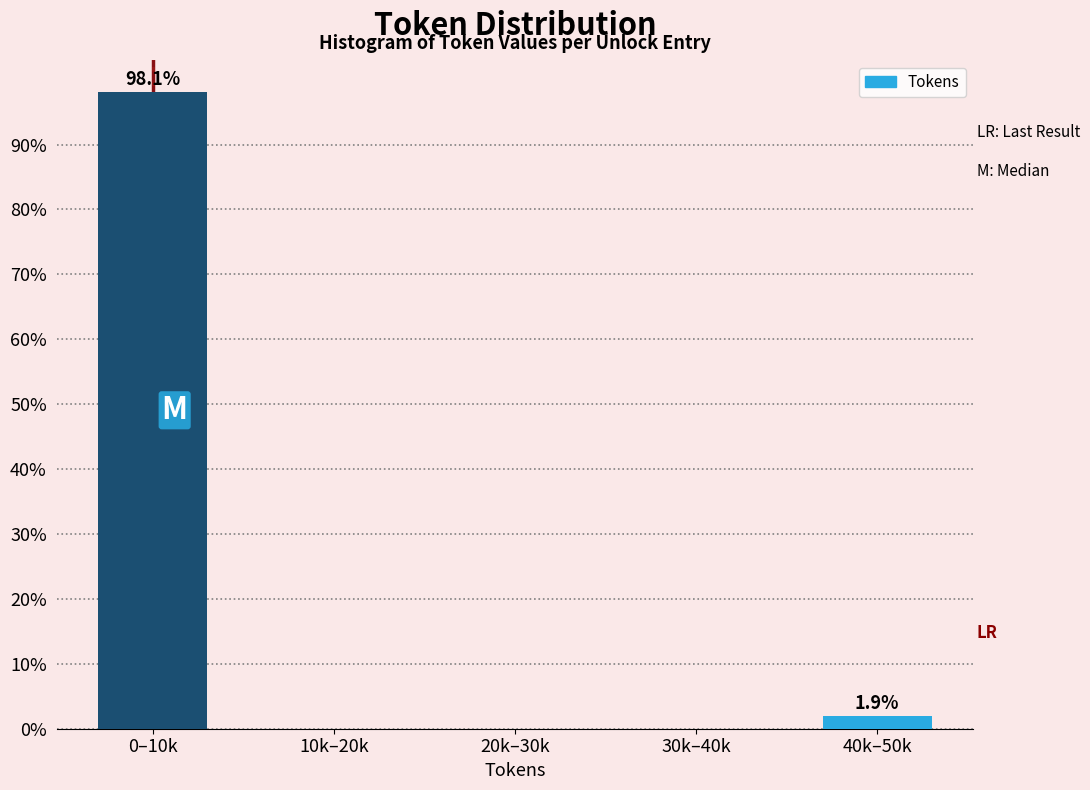

Reading left to right, what are all the values shown in this chart?

0–10k=98.1	10k–20k=0.0	20k–30k=0.0	30k–40k=0.0	40k–50k=1.9